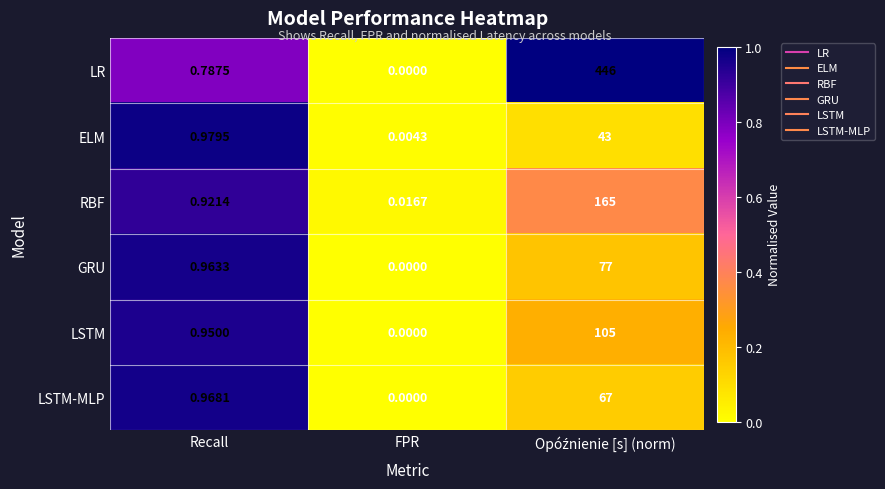

Rank the series by their maximum value, from lowest to highest.

ELM, LSTM-MLP, GRU, LSTM, RBF, LR